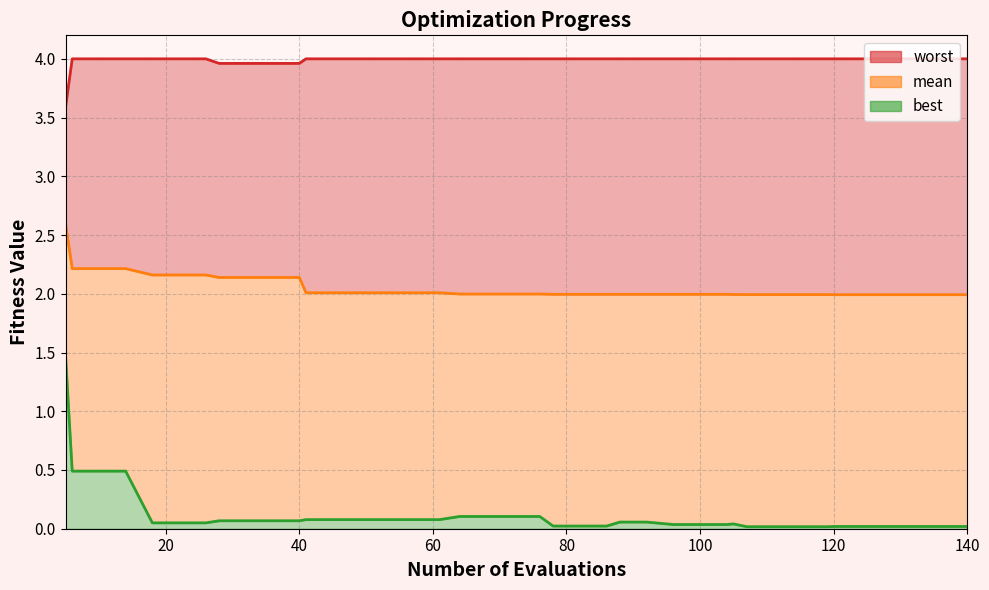

Reading right to left, what are all the values shown in this chart?

mean: 2.0	2.0	2.0	2.0	2.0	2.0	2.0	2.0	2.0	2.0	2.0	2.0	2.0	2.0	2.0	2.0	2.0	2.0	2.0	2.0	2.0	2.0	2.0	2.0	2.0	2.0	2.0	2.0	2.0	2.1	2.1	2.1	2.1	2.2	2.2	2.2	2.2	2.2	2.2	2.6
best: 0.0	0.0	0.0	0.0	0.0	0.0	0.0	0.0	0.0	0.0	0.0	0.0	0.0	0.0	0.1	0.1	0.0	0.0	0.0	0.1	0.1	0.1	0.1	0.1	0.1	0.1	0.1	0.1	0.1	0.1	0.1	0.1	0.1	0.0	0.0	0.0	0.5	0.5	0.5	1.5
worst: 4.0	4.0	4.0	4.0	4.0	4.0	4.0	4.0	4.0	4.0	4.0	4.0	4.0	4.0	4.0	4.0	4.0	4.0	4.0	4.0	4.0	4.0	4.0	4.0	4.0	4.0	4.0	4.0	4.0	4.0	4.0	4.0	4.0	4.0	4.0	4.0	4.0	4.0	4.0	3.6